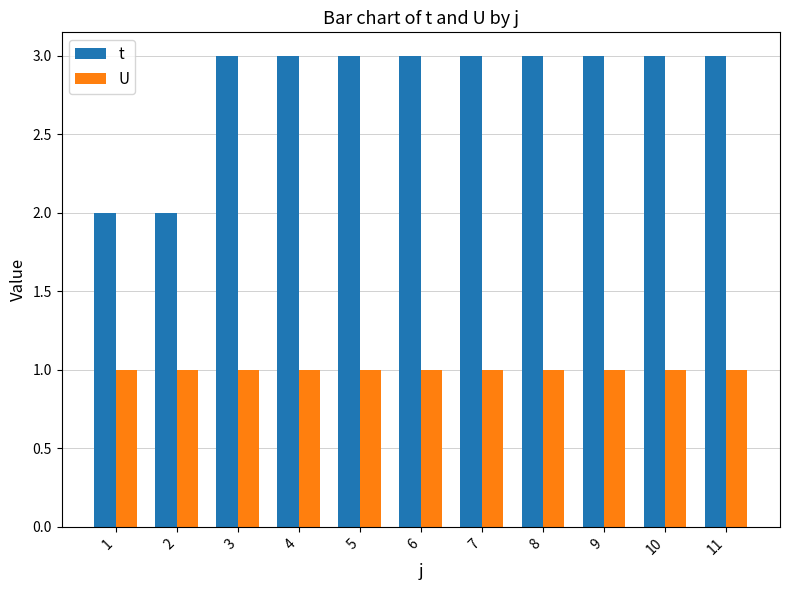

The value of U at 10 is 1. True or false?

True